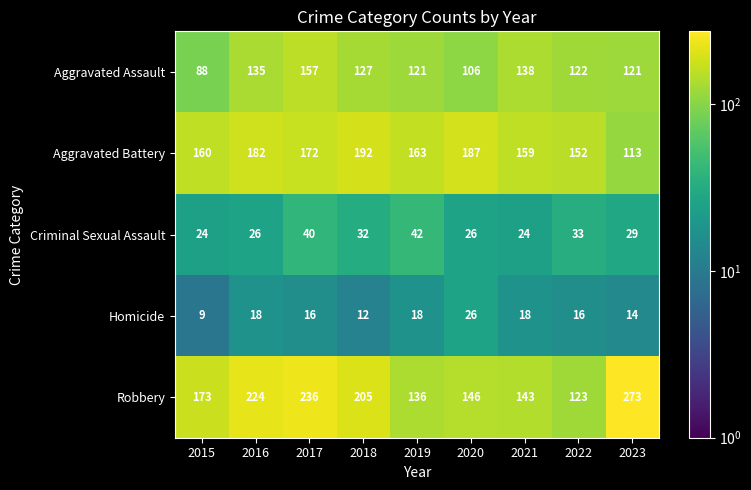

The Aggravated Battery series shows 40 at 2023. True or false?

False